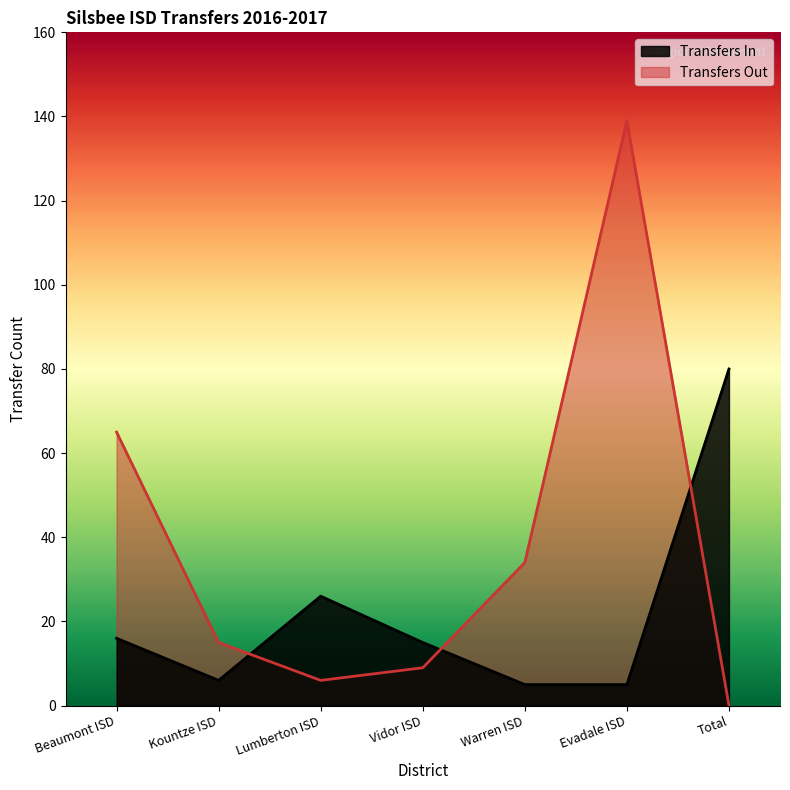

In Transfers In, how many points are higher than both neighbors (excluding endpoints)?

1